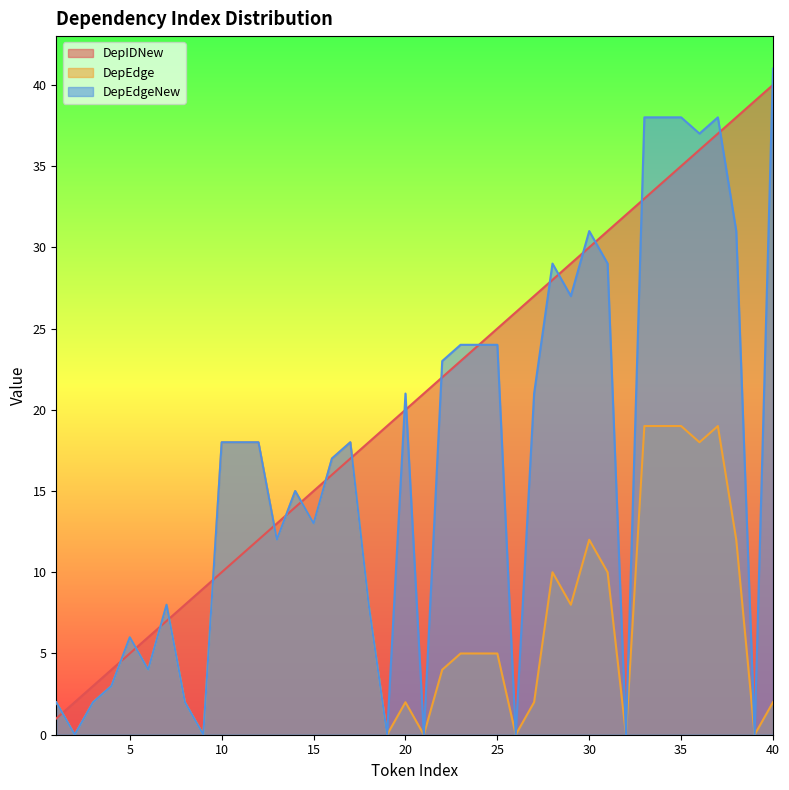

Which has a higher value, 13 or 4?

13